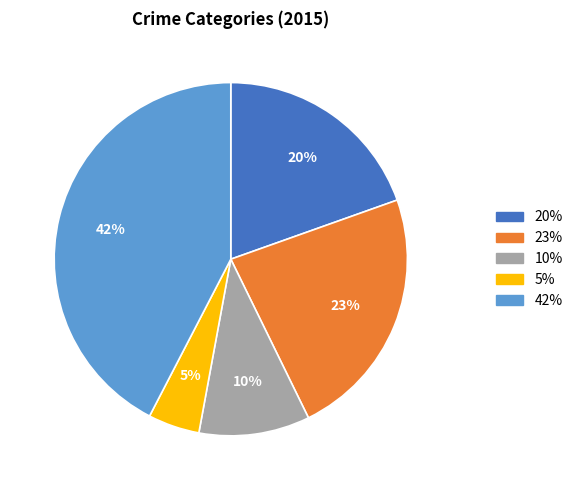

To the nearest percent, what is the average slice percentage?

20%